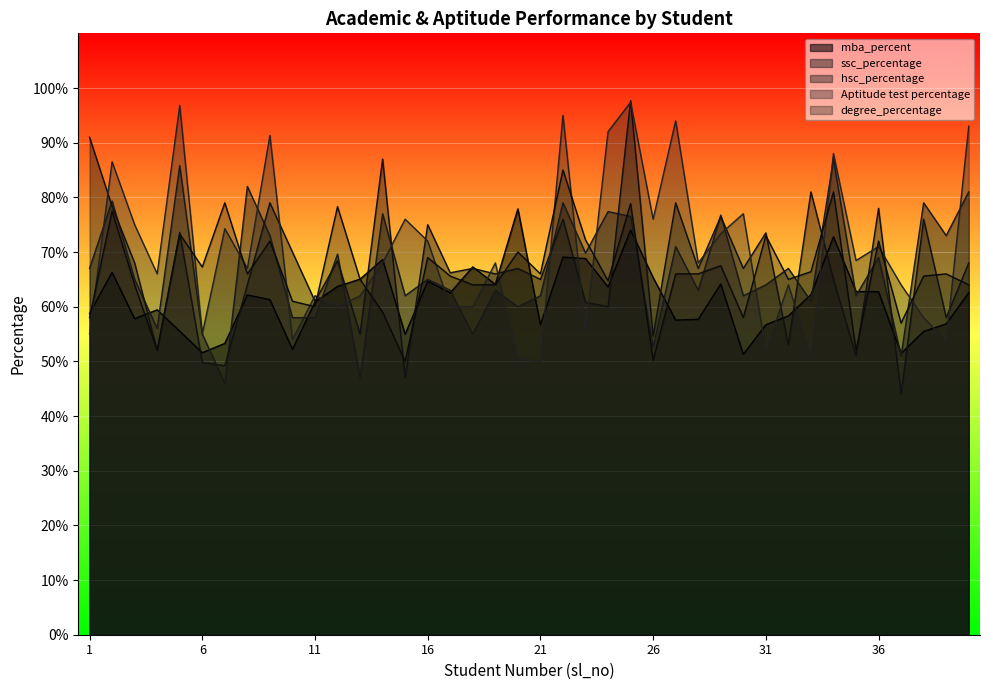

Which series has the widest spread of values?

hsc_percentage